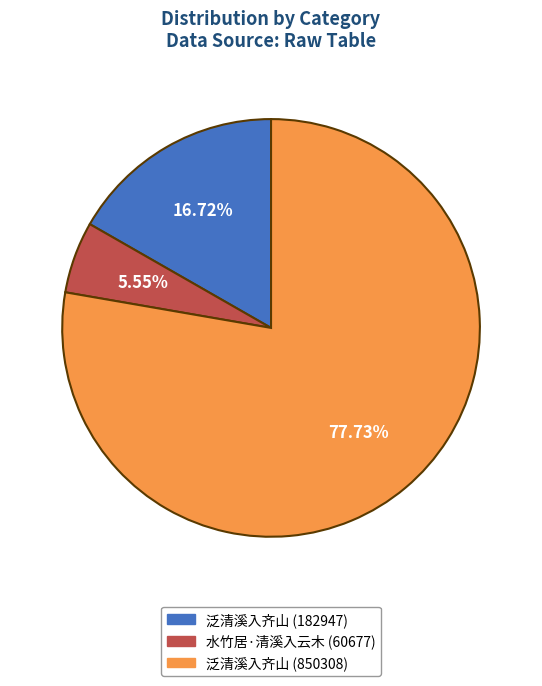

Approximately how many times larger is the value at 泛清溪入齐山 (850308) compared to 泛清溪入齐山 (182947)?

4.6